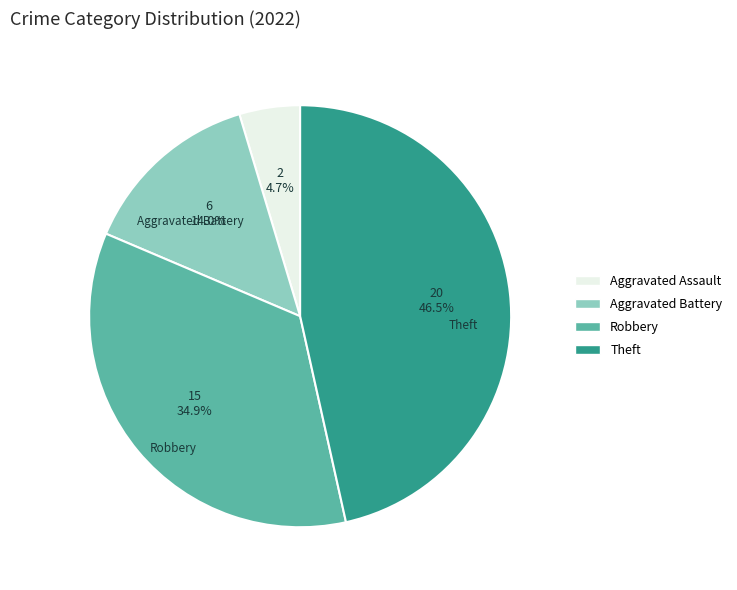

Is there any slice that represents more than half of the pie?

No